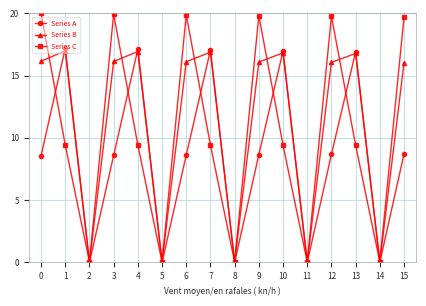

How many lines are shown in the chart?

3